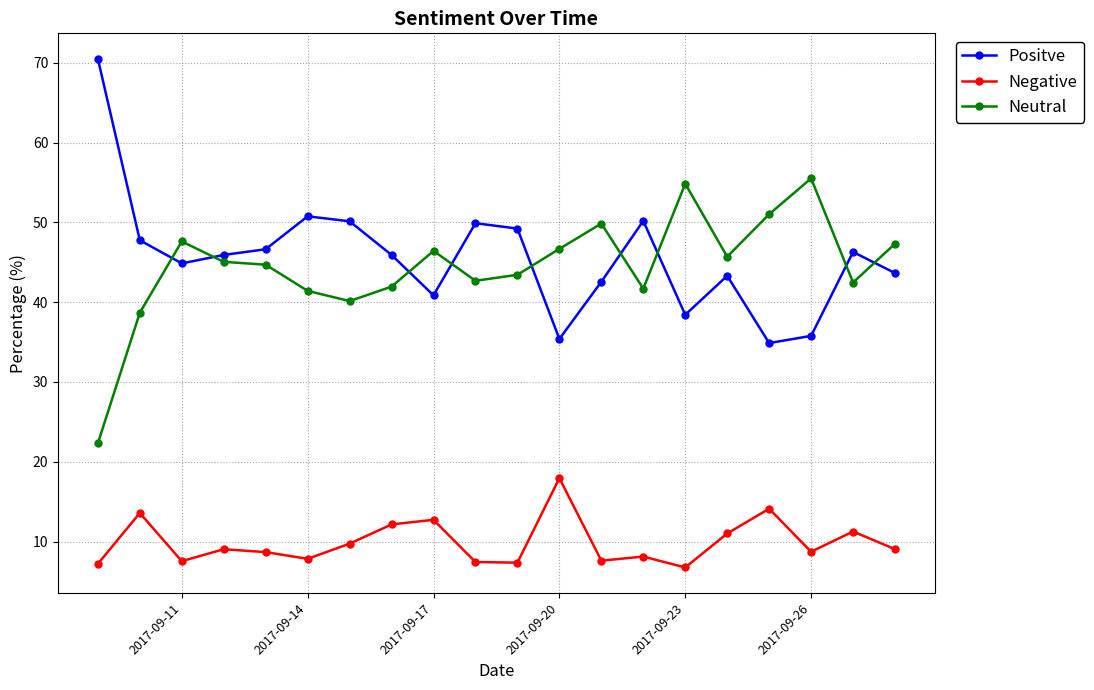

Which series has the largest range (max minus min)?

Positve